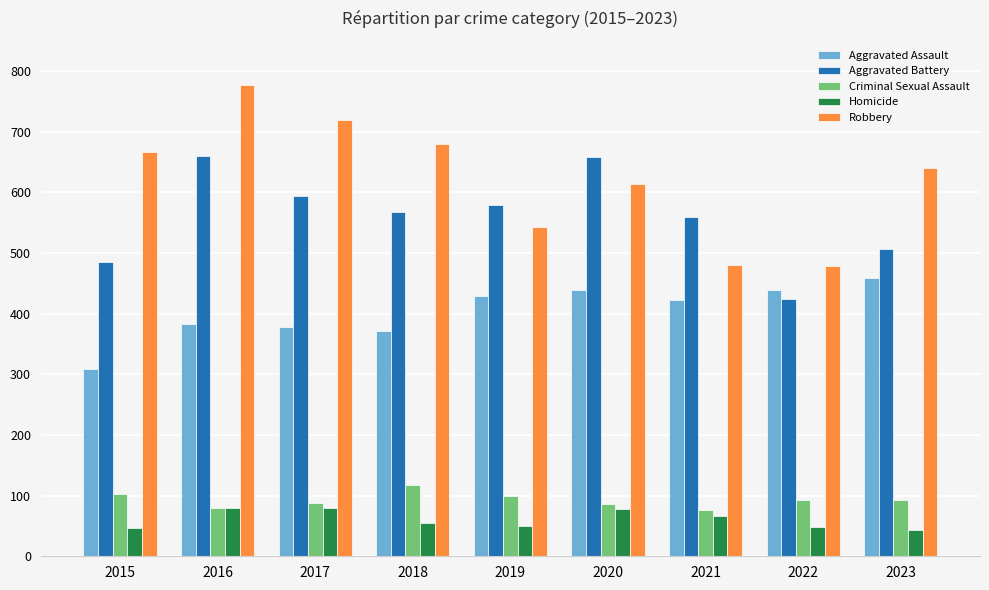

What is the difference between the second highest and minimum values in the Homicide series?

37